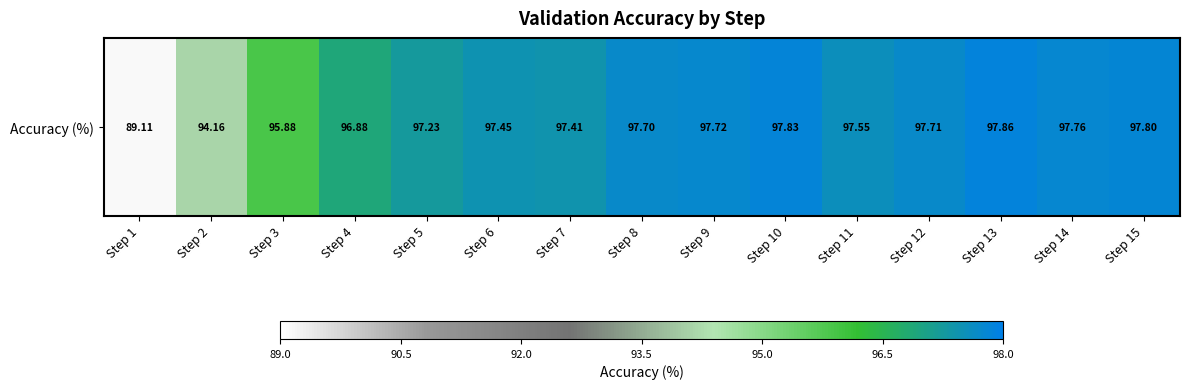

True or false: the data shows 157.9 at Step 6.

False